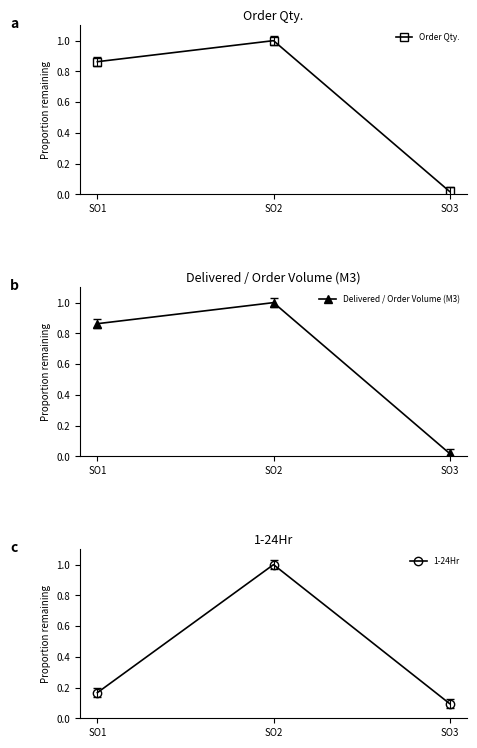

What is the approximate value of Order Qty. at SO2?

1.0